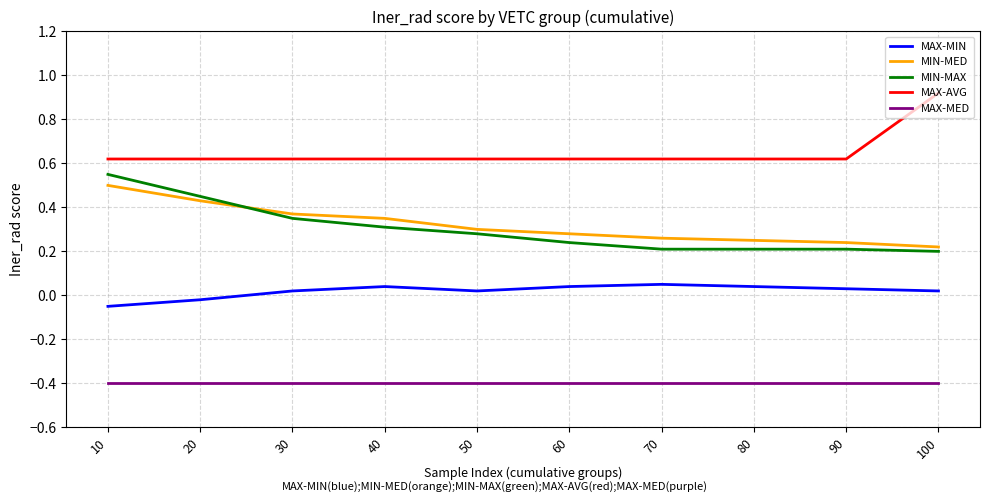

Which category has the highest value in the MAX-AVG series?

100